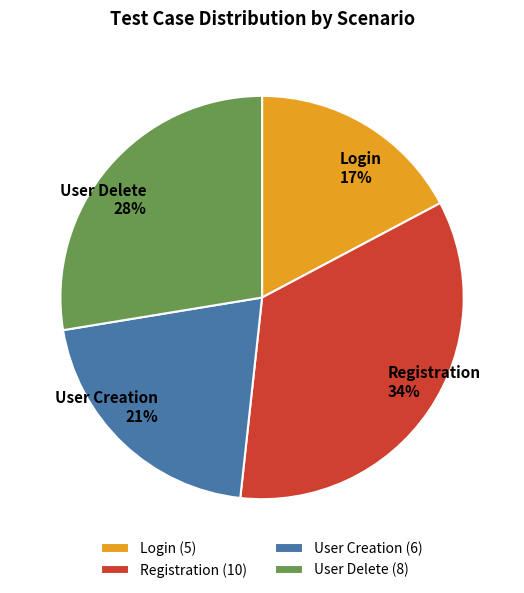

Does any single category account for the majority?

No